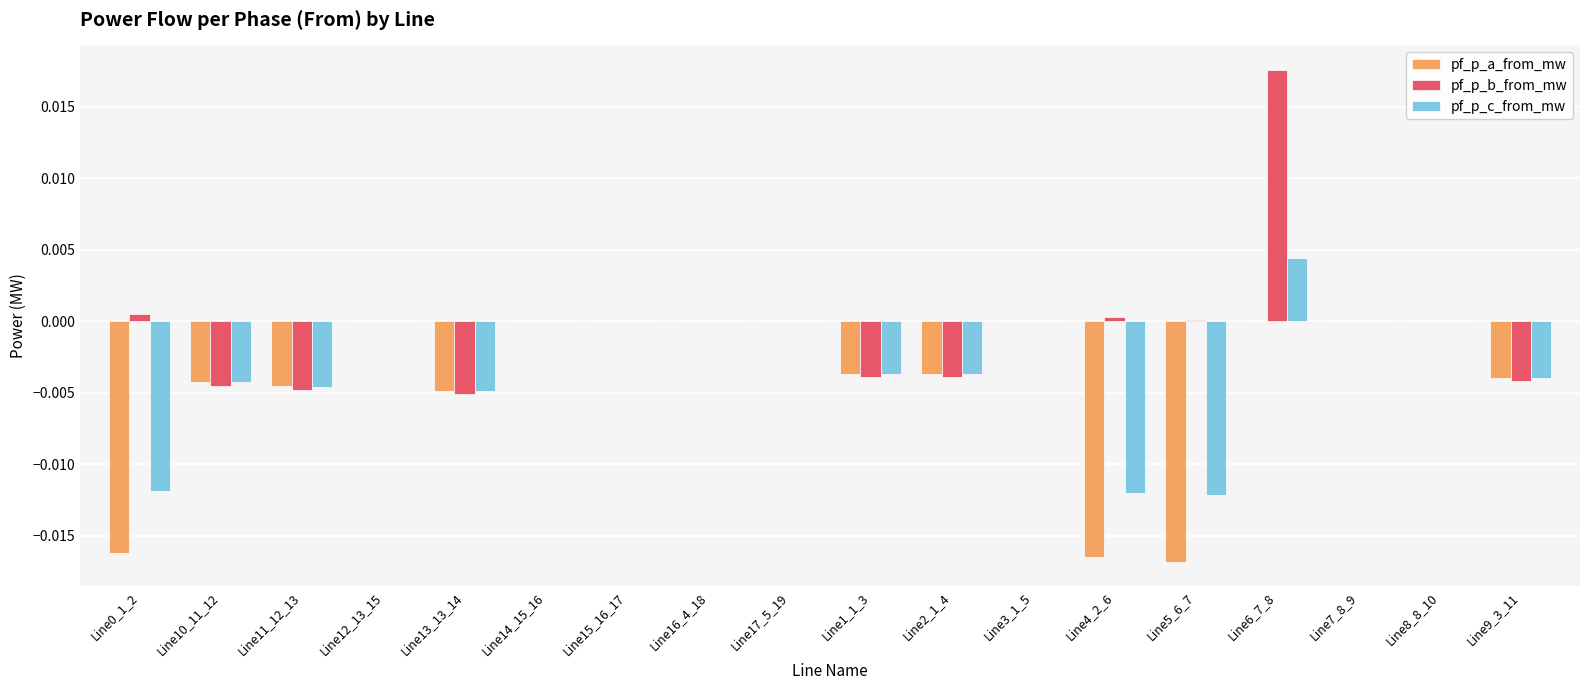

Which series has the largest total across all categories?

pf_p_b_from_mw